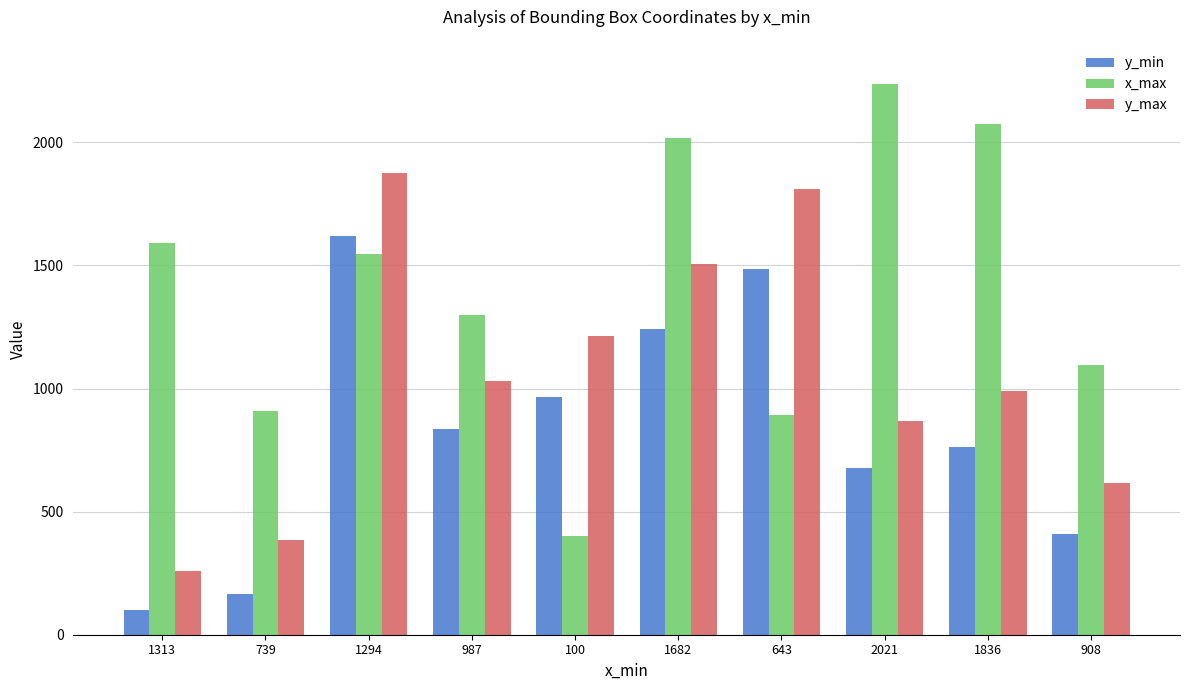

Reading right to left, what are all the values shown in this chart?

y_min: 908=409	1836=762	2021=679	643=1484	1682=1240	100=966	987=836	1294=1621	739=165	1313=100
x_max: 908=1094	1836=2074	2021=2237	643=891	1682=2018	100=399	987=1297	1294=1548	739=907	1313=1591
y_max: 908=615	1836=991	2021=869	643=1812	1682=1505	100=1215	987=1032	1294=1875	739=386	1313=257